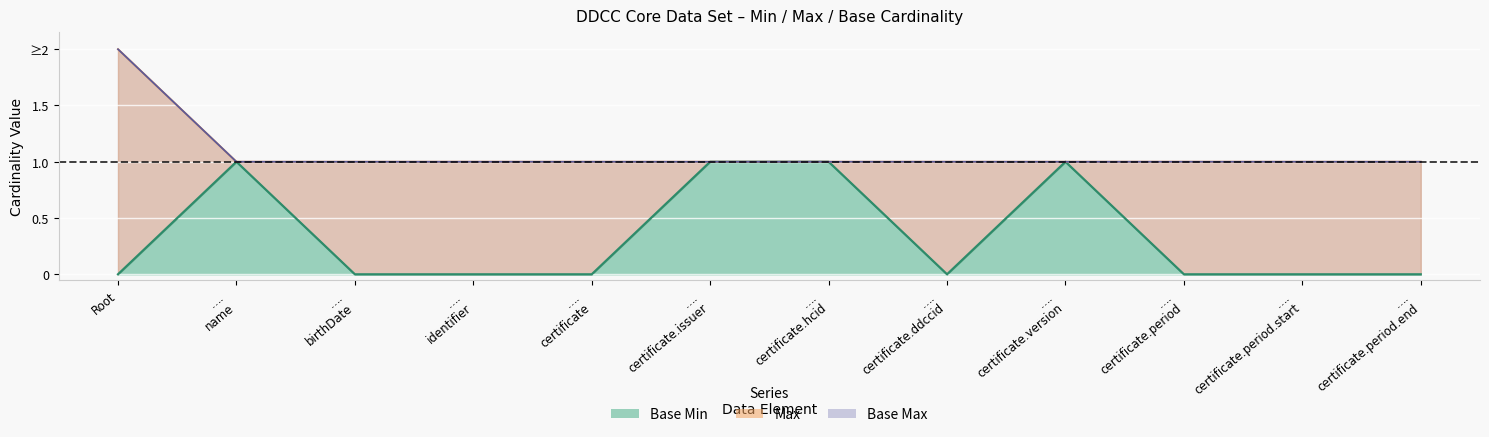

Reading right to left, what are all the values shown in this chart?

Max: 1	1	1	1	1	1	1	1	1	1	1	2
Base Min: 0	0	0	1	0	1	1	0	0	0	1	0
Base Max: 1	1	1	1	1	1	1	1	1	1	1	2